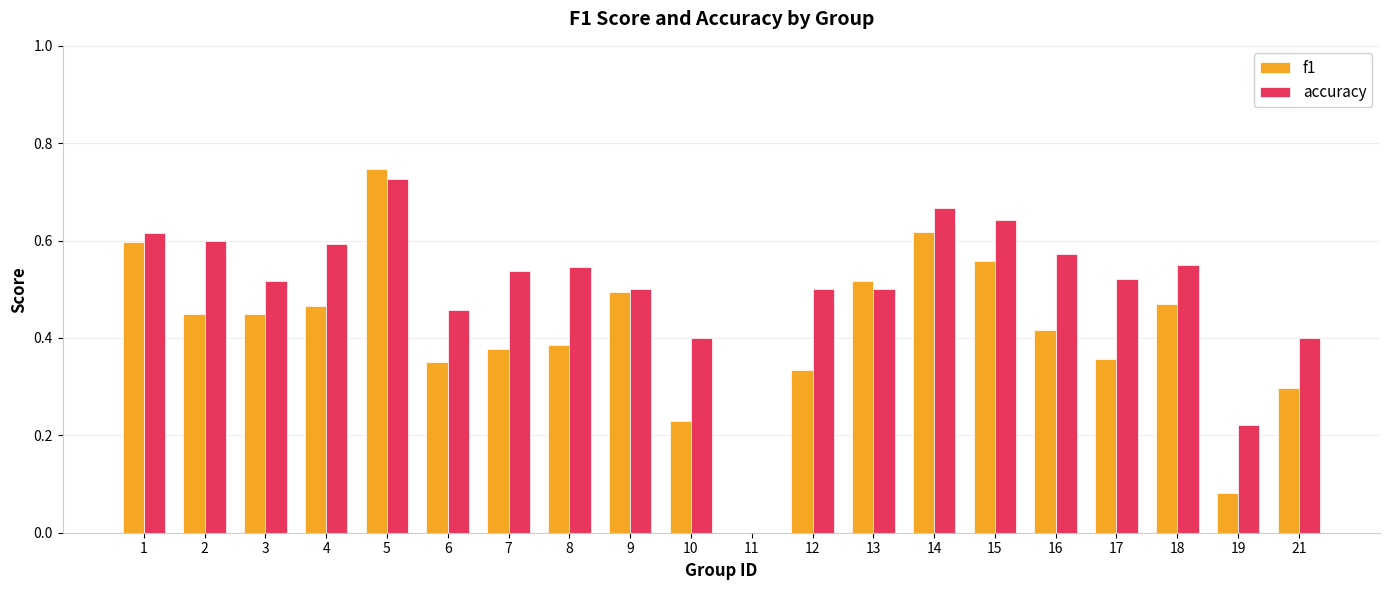

Which series has the largest total across all categories?

accuracy